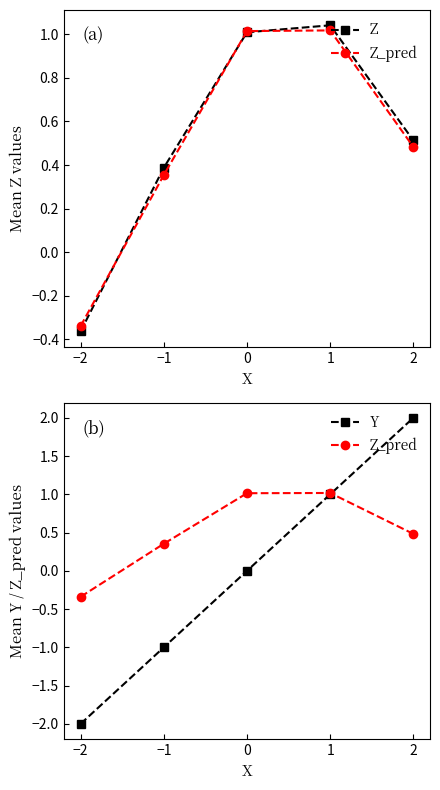

True or false: Z and Y intersect in this chart.

True